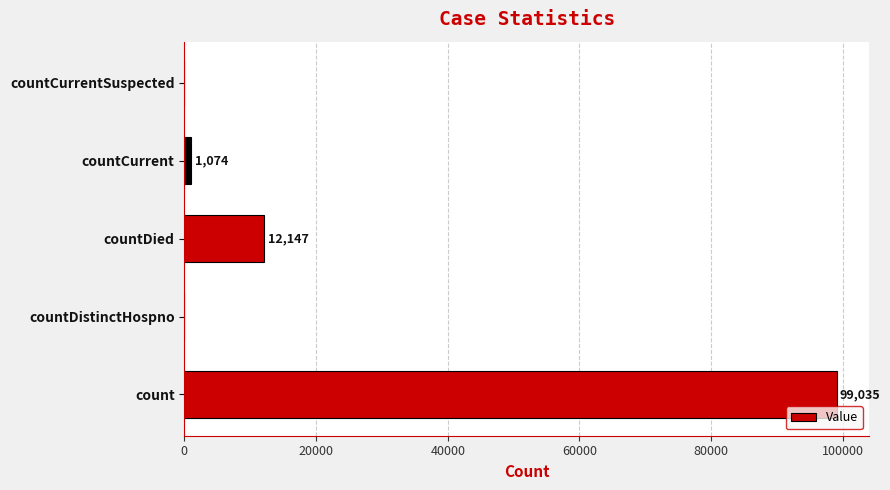

What is the sum of all values?

112256